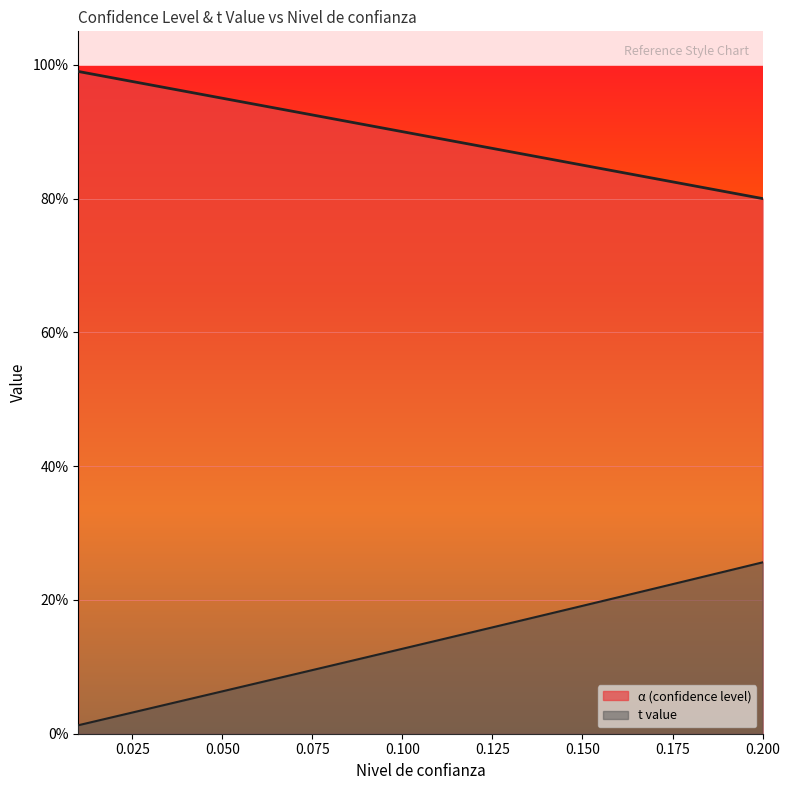

What is the spread (max minus min) of values at 0.17?

0.6